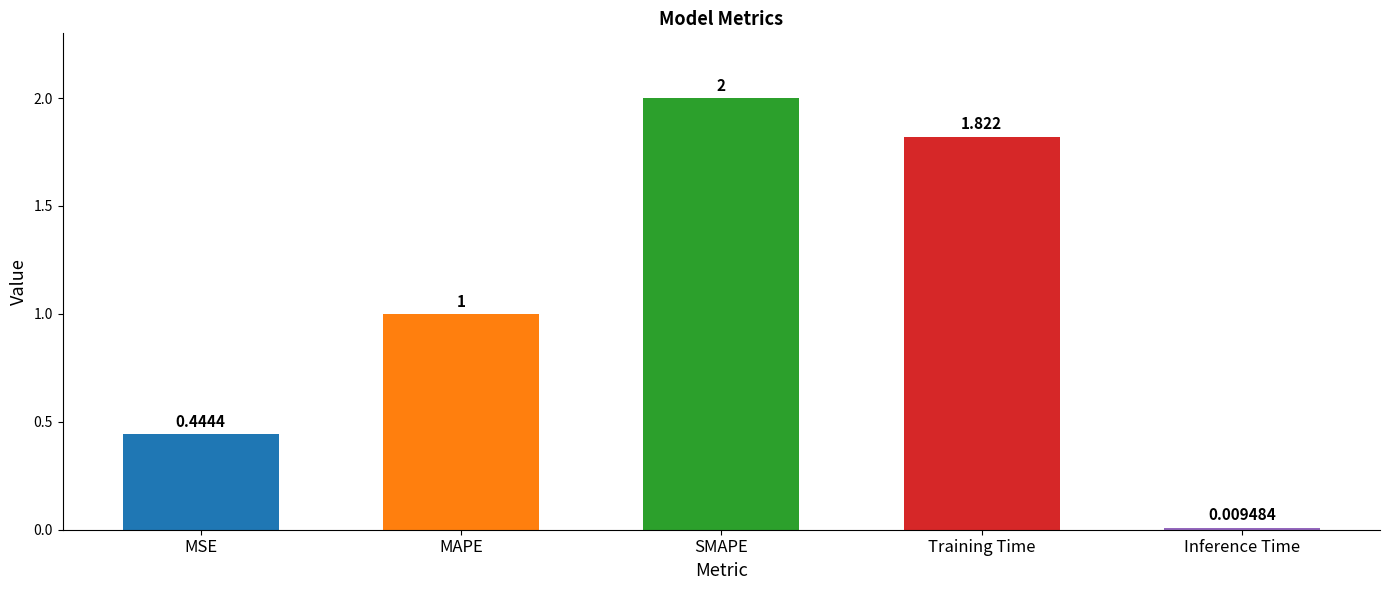

Between MAPE and Training Time, which is larger?

Training Time